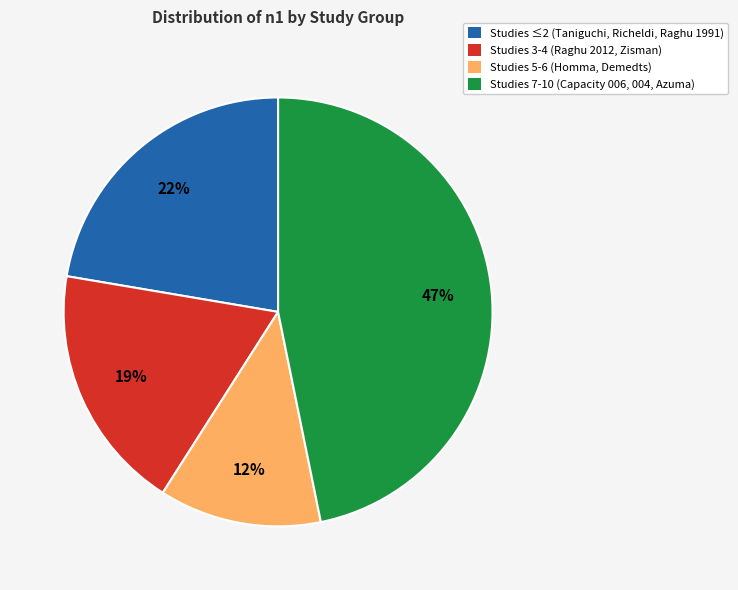

What is the ratio of the value at Studies 7-10 (Capacity 006, 004, Azuma) to the value at Studies 3-4 (Raghu 2012, Zisman)?

2.5